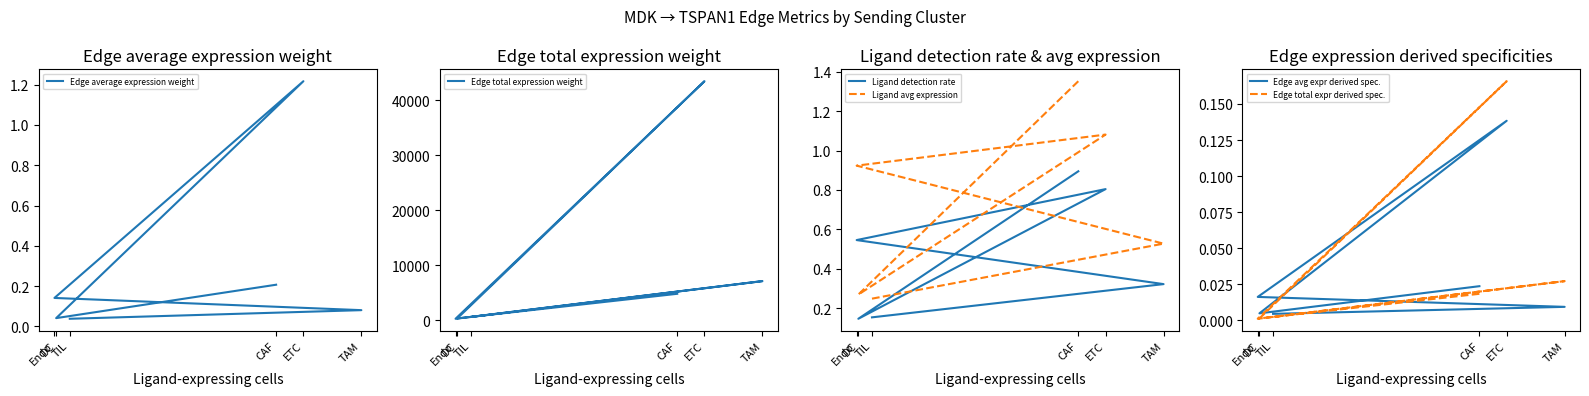

At which label is Edge average expression weight closest to 0?

TIL